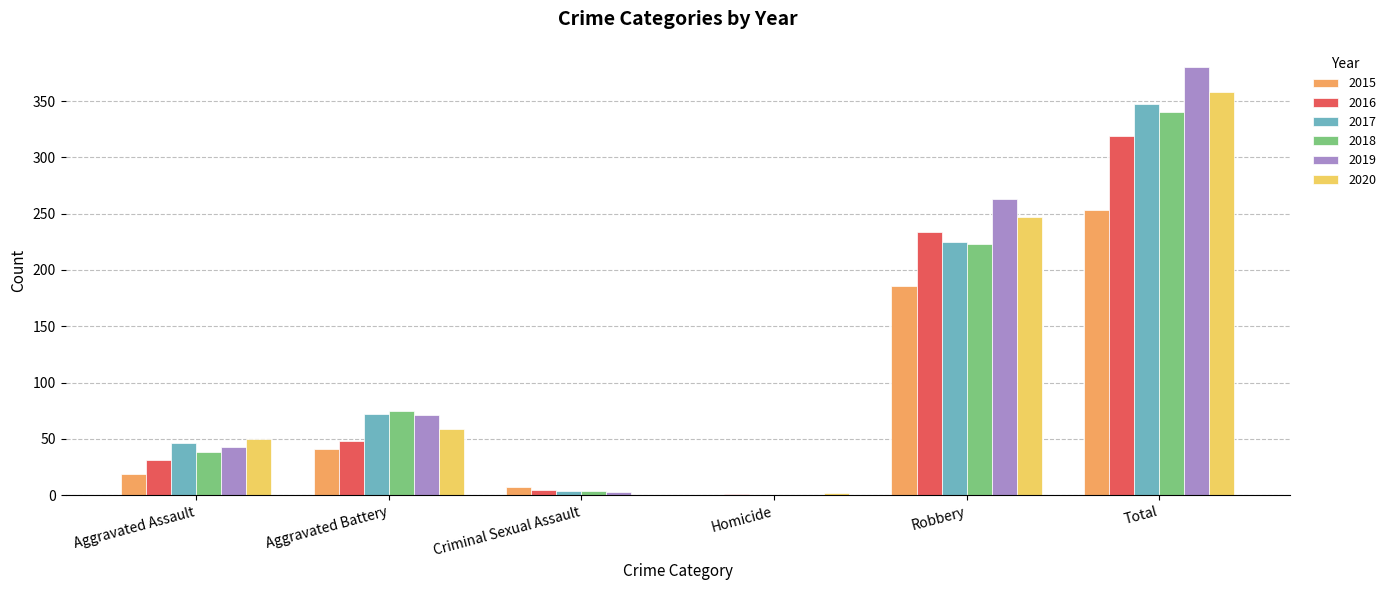

At which label is 2016 closest to 160?

Robbery